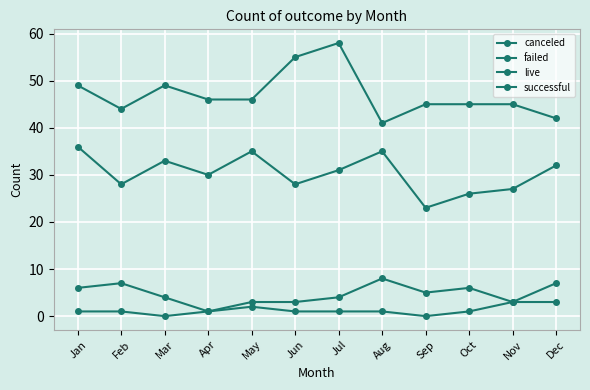

Reading left to right, list all the values displayed in this chart.

canceled: Jan=6	Feb=7	Mar=4	Apr=1	May=3	Jun=3	Jul=4	Aug=8	Sep=5	Oct=6	Nov=3	Dec=7
failed: Jan=36	Feb=28	Mar=33	Apr=30	May=35	Jun=28	Jul=31	Aug=35	Sep=23	Oct=26	Nov=27	Dec=32
live: Jan=1	Feb=1	Mar=0	Apr=1	May=2	Jun=1	Jul=1	Aug=1	Sep=0	Oct=1	Nov=3	Dec=3
successful: Jan=49	Feb=44	Mar=49	Apr=46	May=46	Jun=55	Jul=58	Aug=41	Sep=45	Oct=45	Nov=45	Dec=42